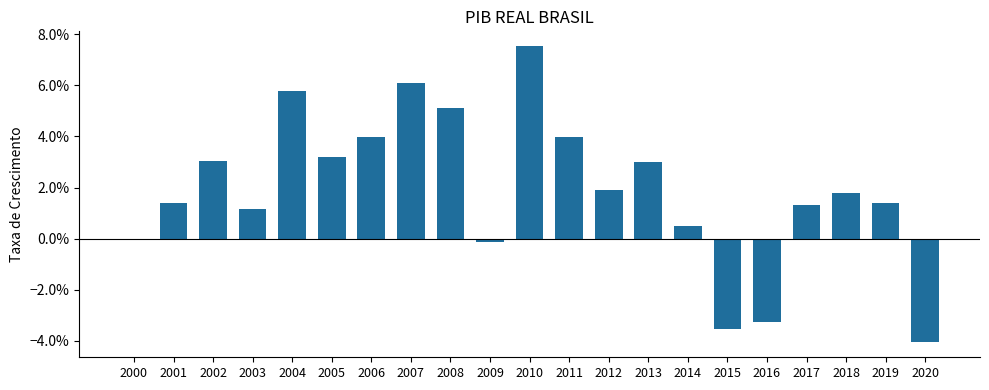

Where is the data nearest to the value 0?

2000